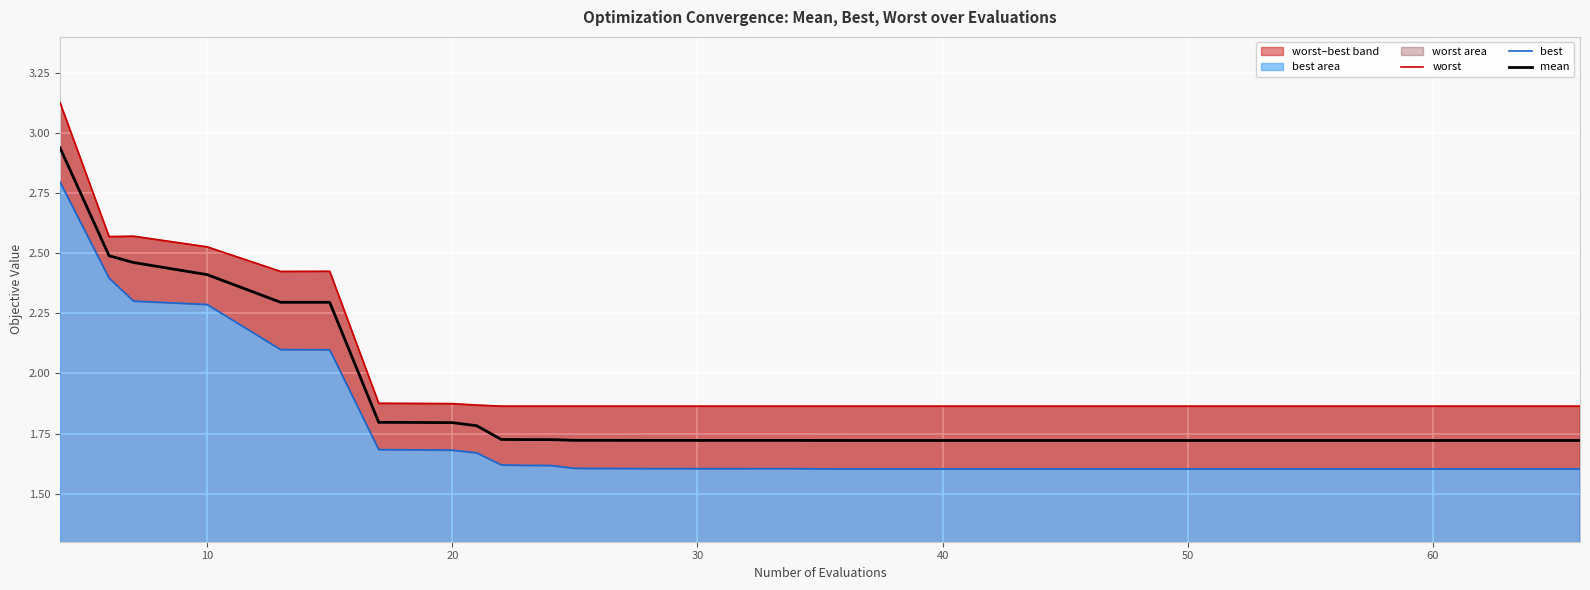

At which category does worst reach its first local valley?

10